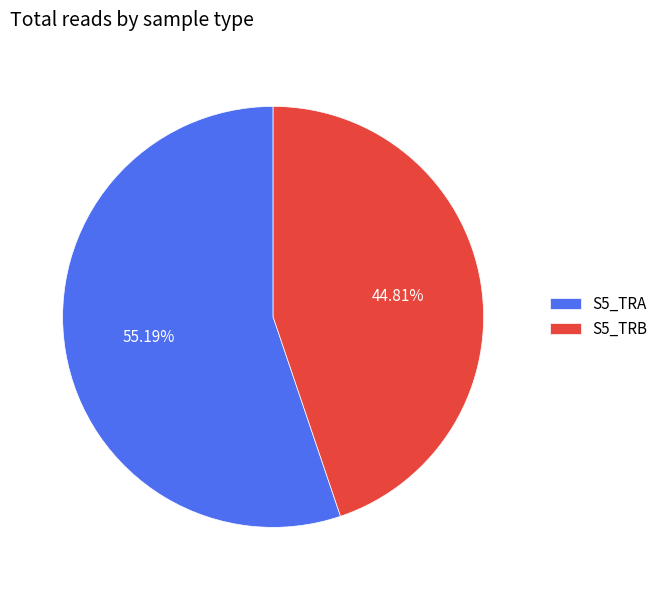

To the nearest percent, what percentage of the pie is S5_TRB?

45%